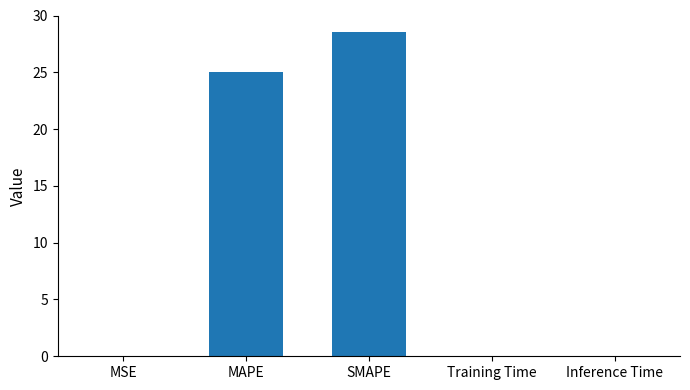

What is the maximum value shown in the chart?

28.6